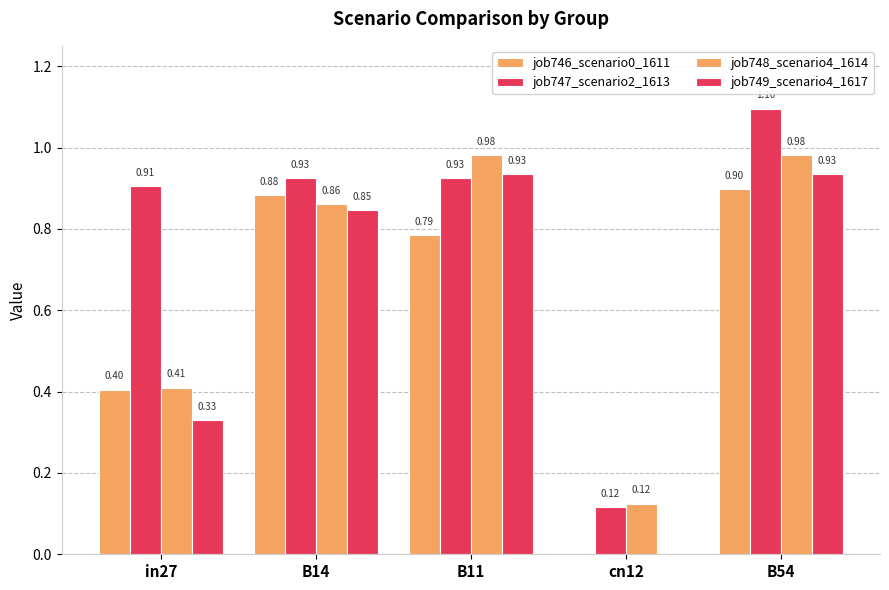

How many distinct data groups are displayed?

4